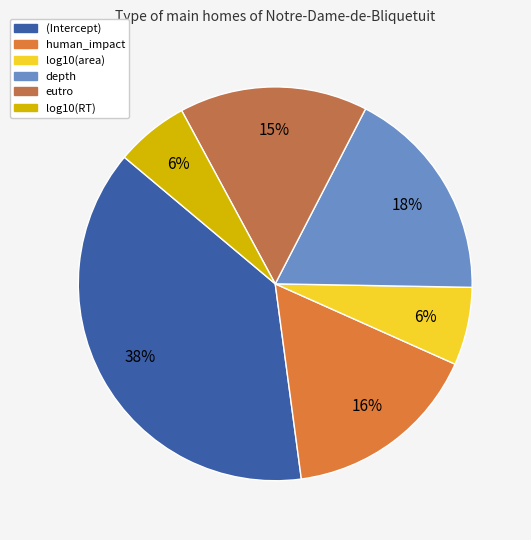

To the nearest percent, what portion does human_impact represent?

16%